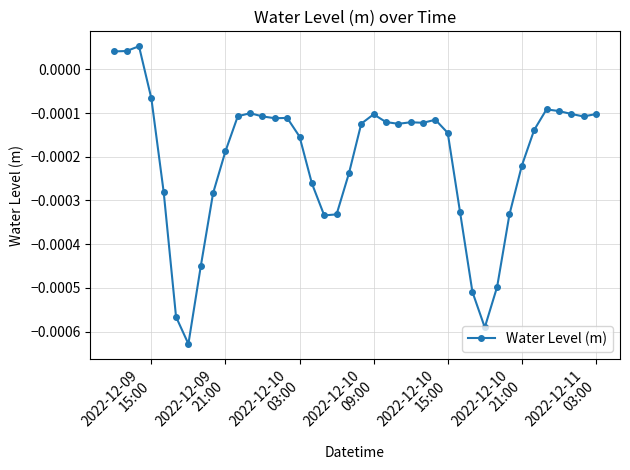

True or false: the data has more than 0 interior local peaks.

True